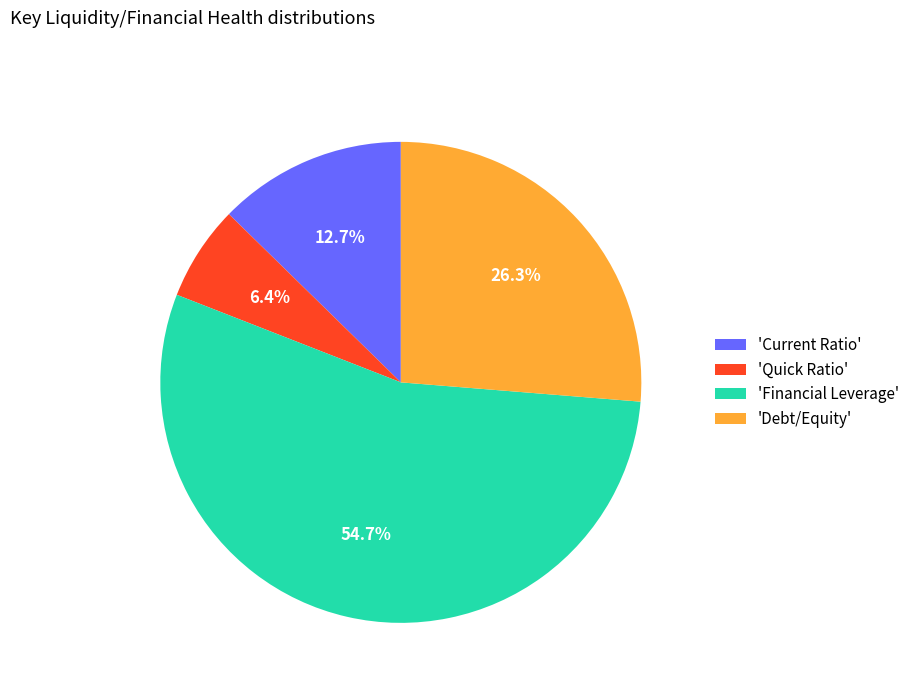

To the nearest percent, what is the difference between the largest and smallest slice percentages?

48%